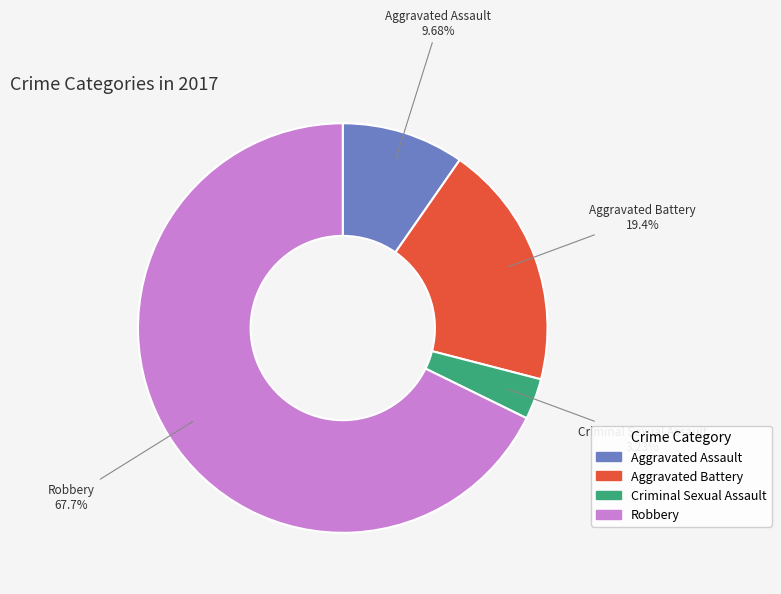

Which slice is the smallest?

Criminal Sexual Assault